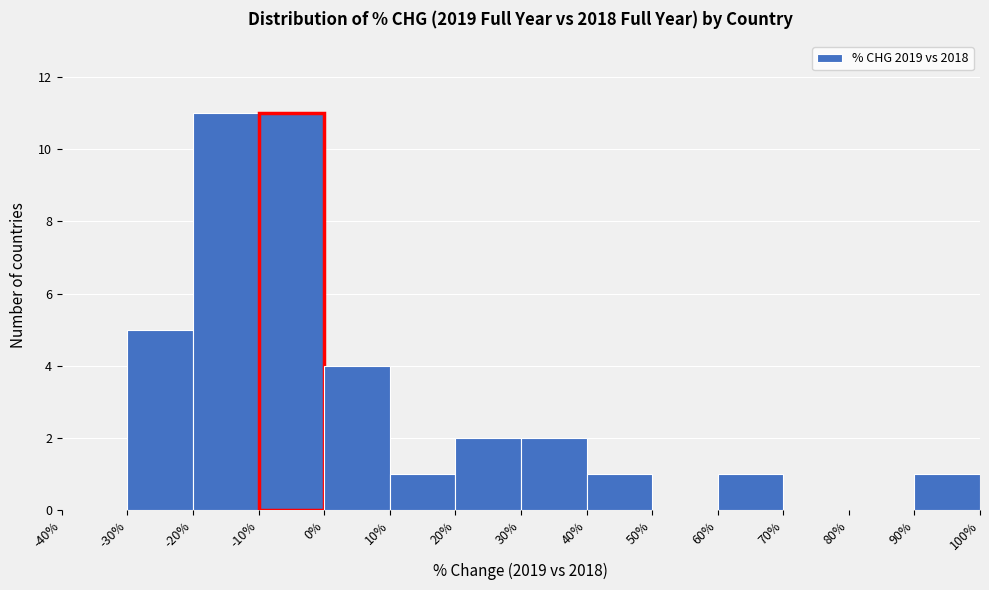

Reading left to right, transcribe this chart: for each bar, give the range it covers on the x-axis and its height. The values are not printed on the chart, so give them approximately, as read against the axis.

-40% to -30%: 0
-30% to -20%: 5
-20% to -10%: 11
-10% to 0%: 11
0% to 10%: 4
10% to 20%: 1
20% to 30%: 2
30% to 40%: 2
40% to 50%: 1
50% to 60%: 0
60% to 70%: 1
70% to 80%: 0
80% to 90%: 0
90% to 100%: 1